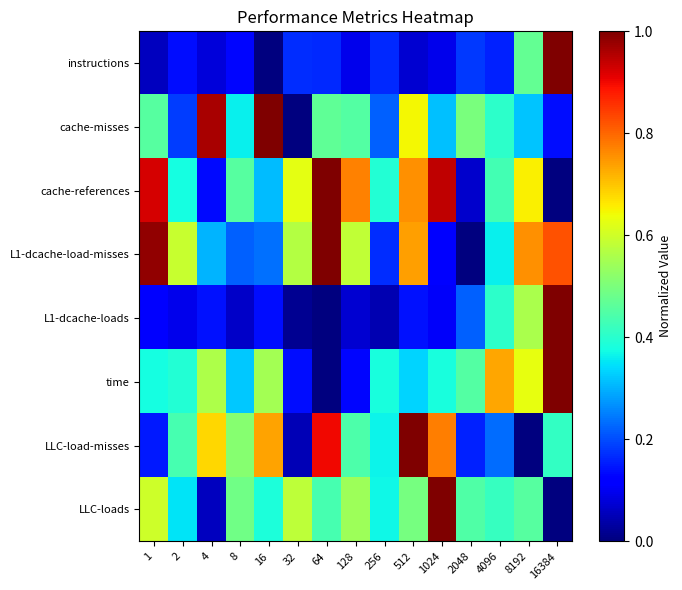

Which series has the largest total across all categories?

cache-references